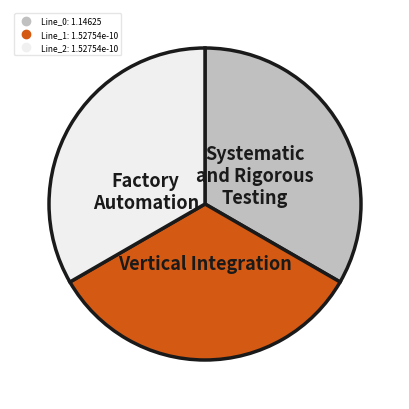

True or false: Line_0 accounts for 99% of the total.

False